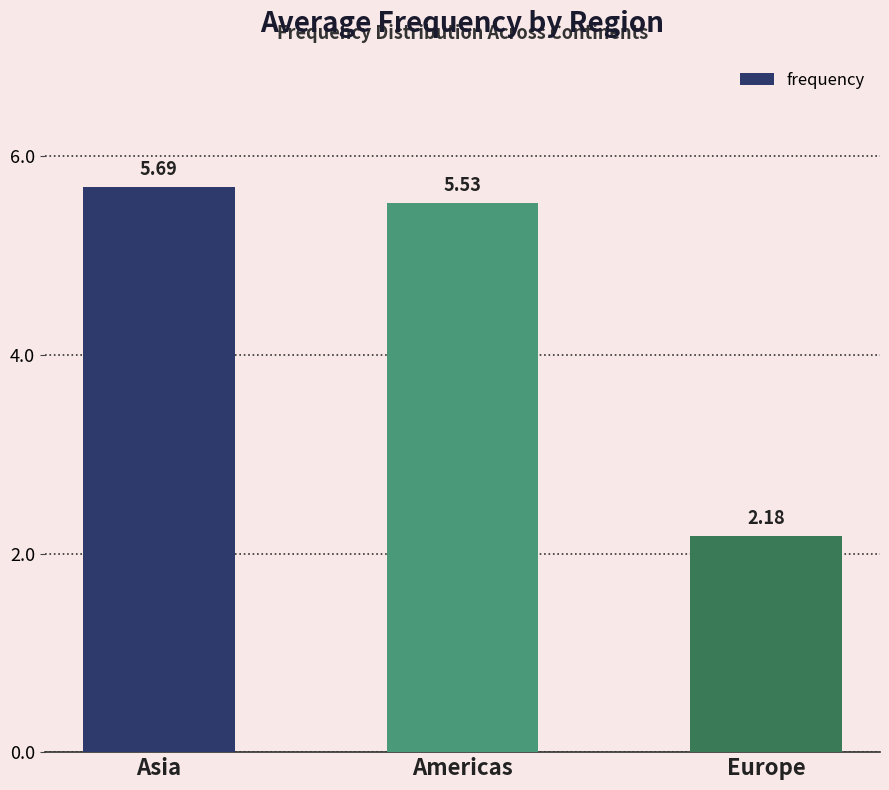

Rank the categories by value from lowest to highest.

Europe, Americas, Asia